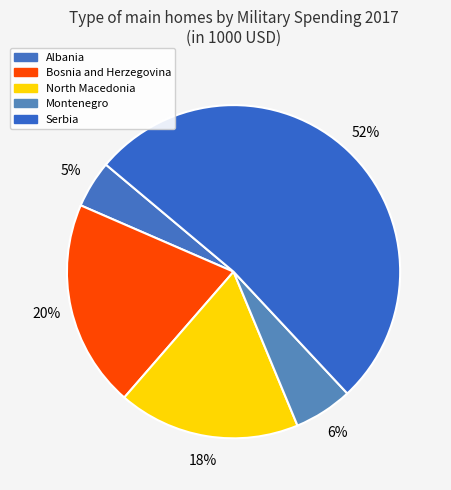

How many segments does this pie chart have?

5